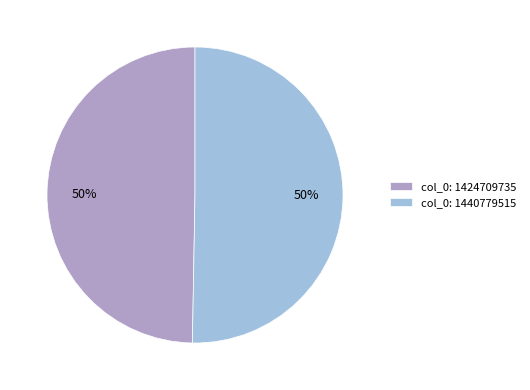

Is the sum of col_0: 1424709735 and col_0: 1440779515 greater than half?

Yes